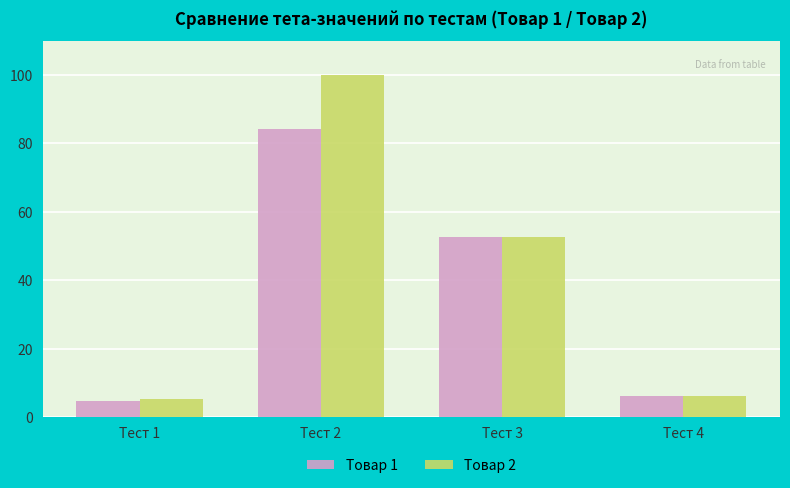

What is the total value across all series at Тест 4?

12.6